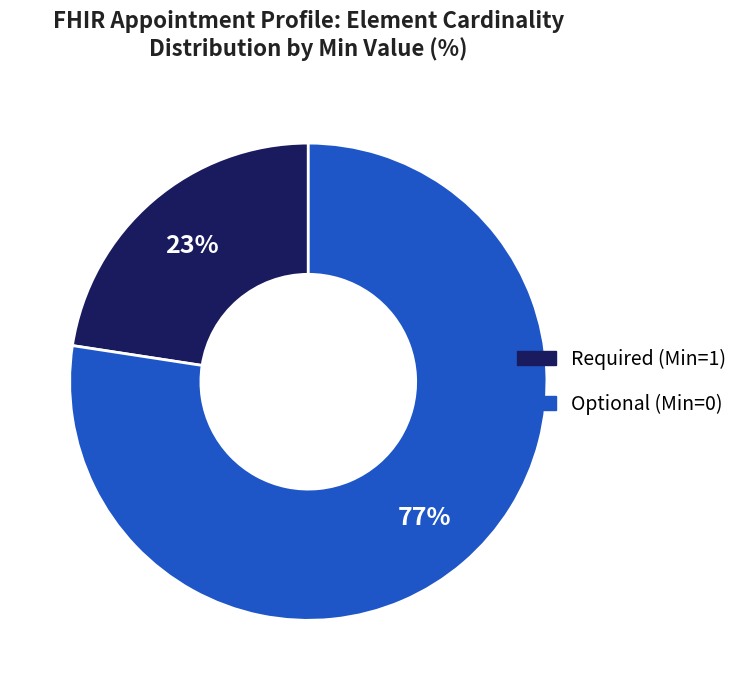

Is there a majority slice in this chart?

Yes